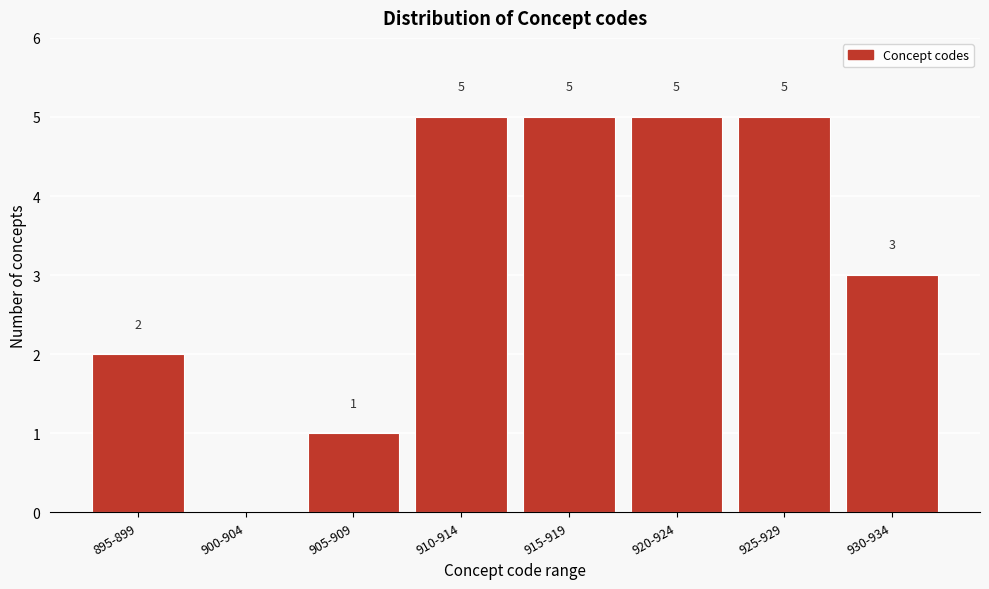

Reading left to right, extract all data points from this chart.

895-899=2	900-904=0	905-909=1	910-914=5	915-919=5	920-924=5	925-929=5	930-934=3